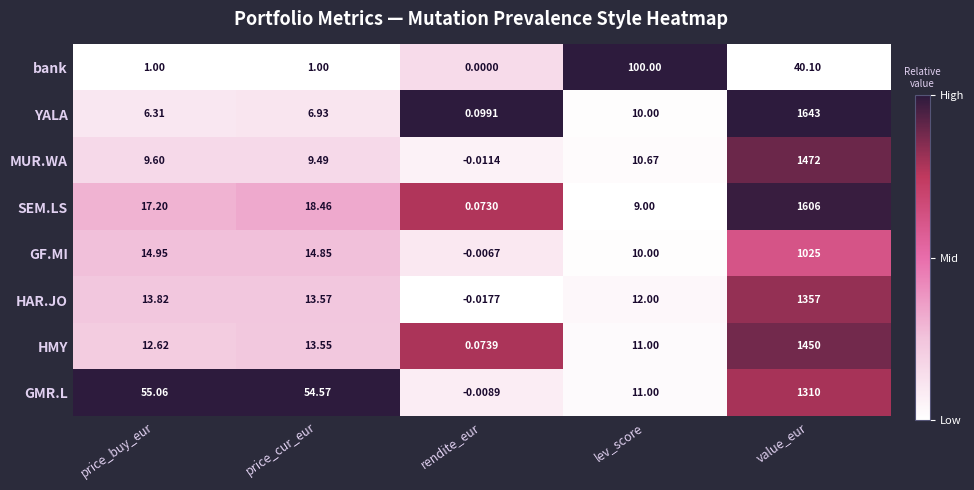

At price_buy_eur, list the series in order from smallest to largest.

bank, YALA, MUR.WA, HMY, HAR.JO, GF.MI, SEM.LS, GMR.L